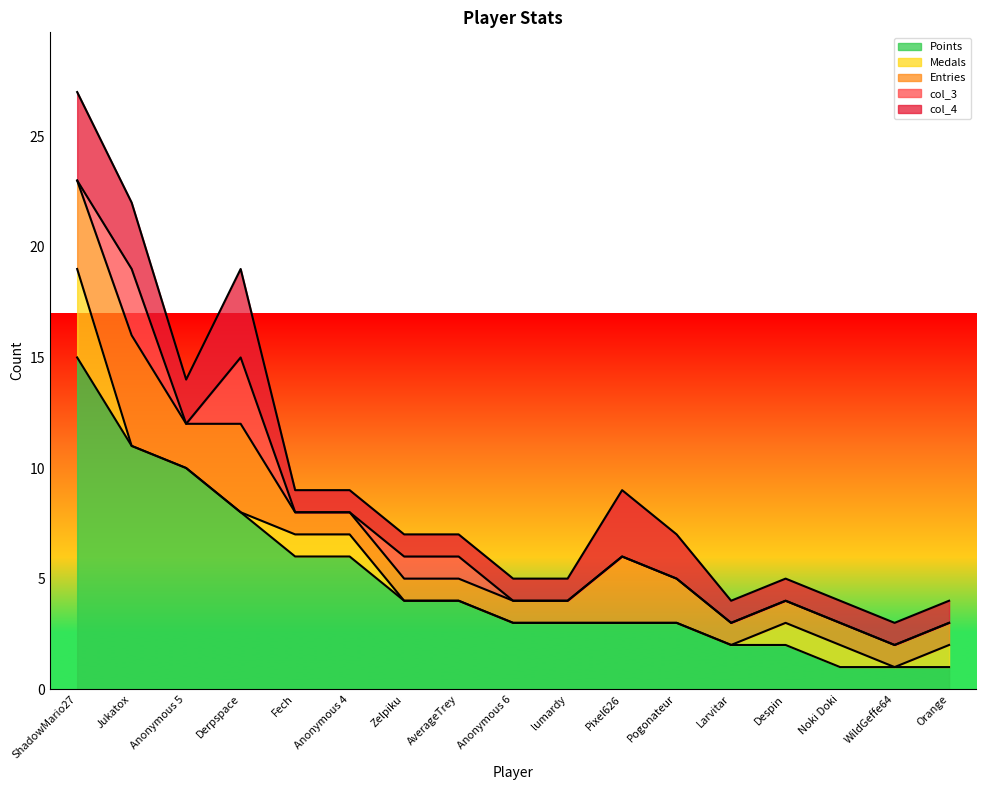

What are all the series names shown in the legend?

Points, Medals, Entries, col_3, col_4